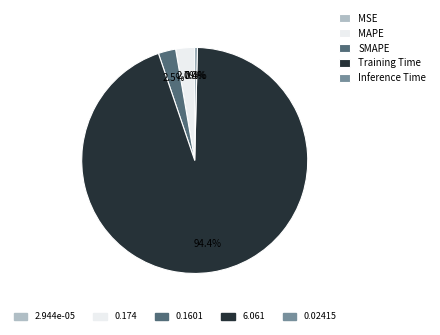

Does any single category account for the majority?

Yes